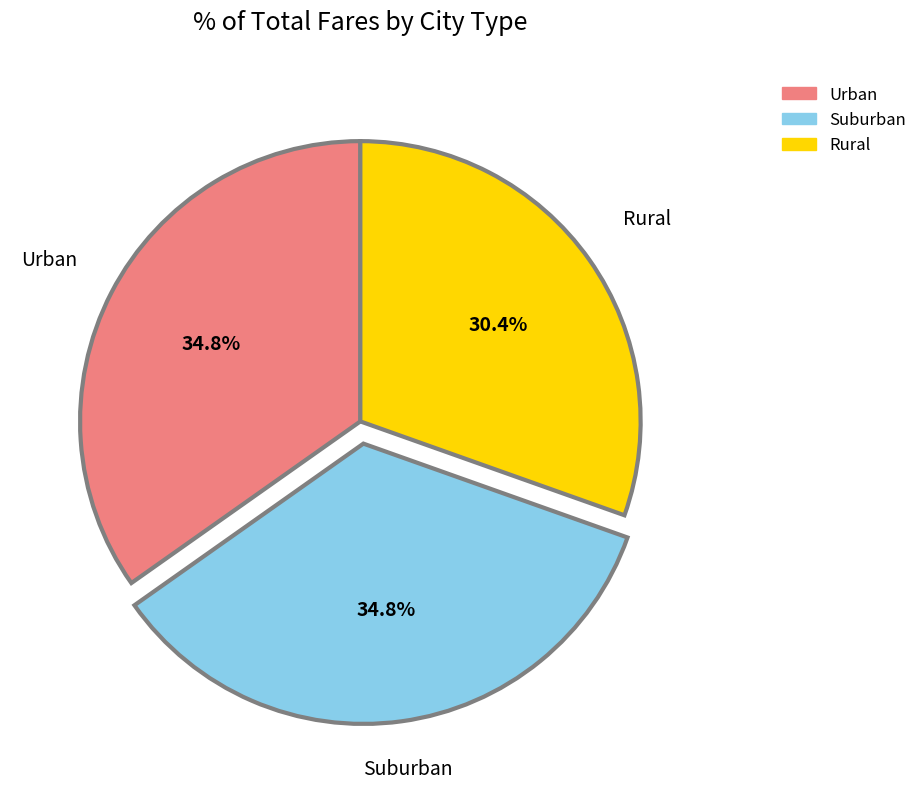

Is there a majority slice in this chart?

No